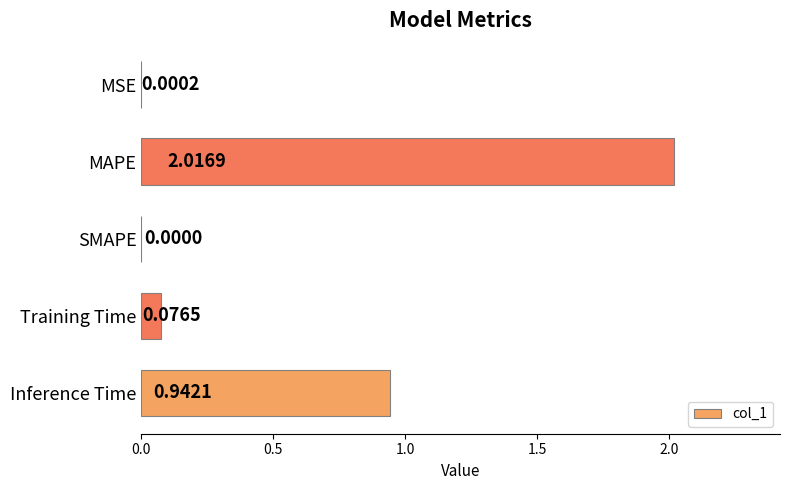

Which label corresponds to the largest value in the chart?

MAPE